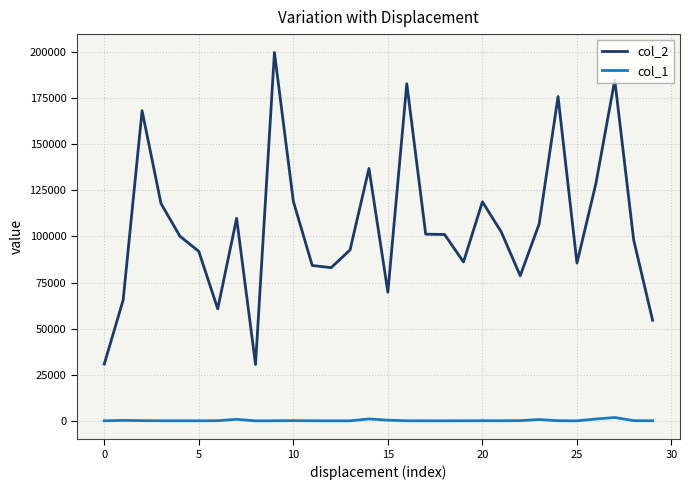

List the series in order of their overall mean, highest first.

col_2, col_1